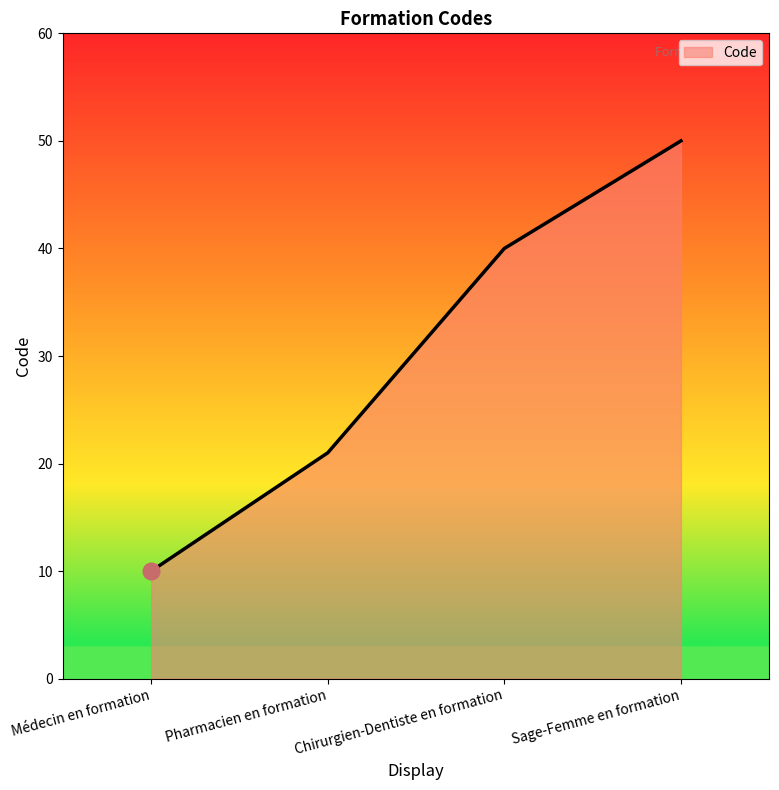

Reading left to right, what are all the values shown in this chart?

Médecin en formation=10	Pharmacien en formation=21	Chirurgien-Dentiste en formation=40	Sage-Femme en formation=50